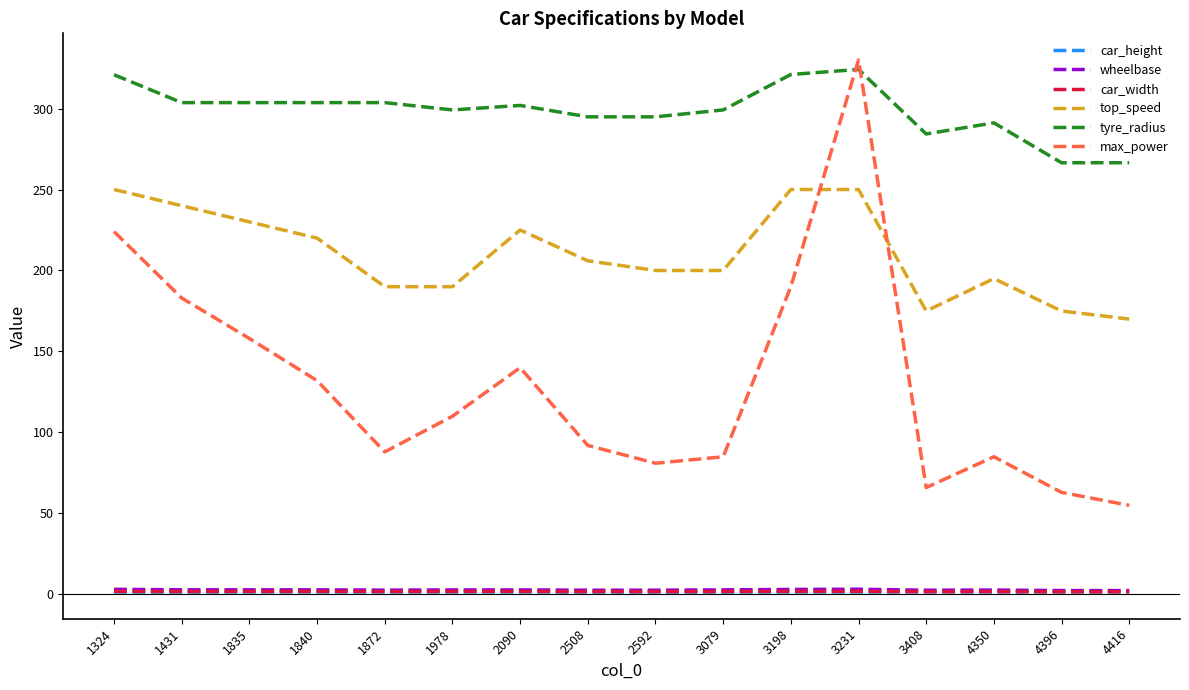

Between 1872 and 3231, which series saw the biggest shift?

max_power